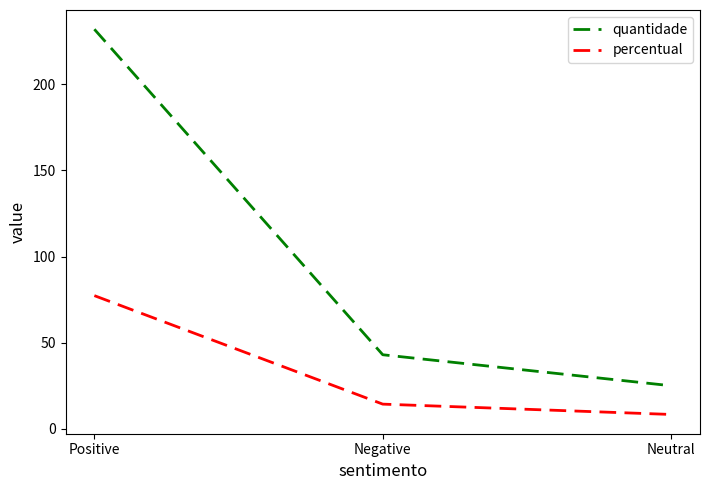

Reading right to left, what are all the values shown in this chart?

quantidade: 25.0	43.0	232.0
percentual: 8.3	14.3	77.3